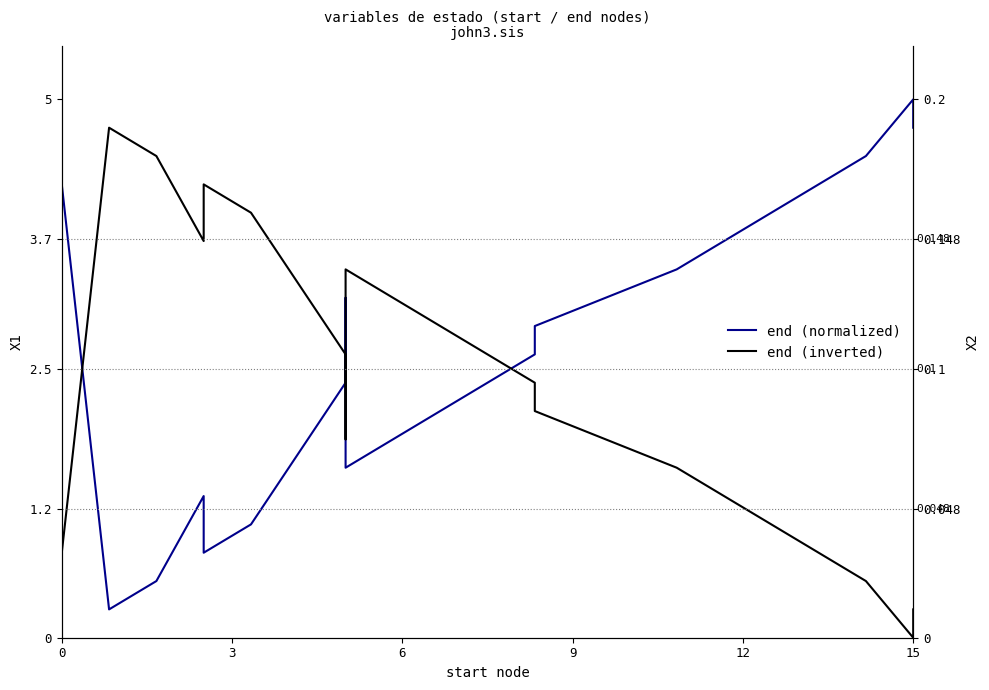

What is the label of the 8th point from the right?

12